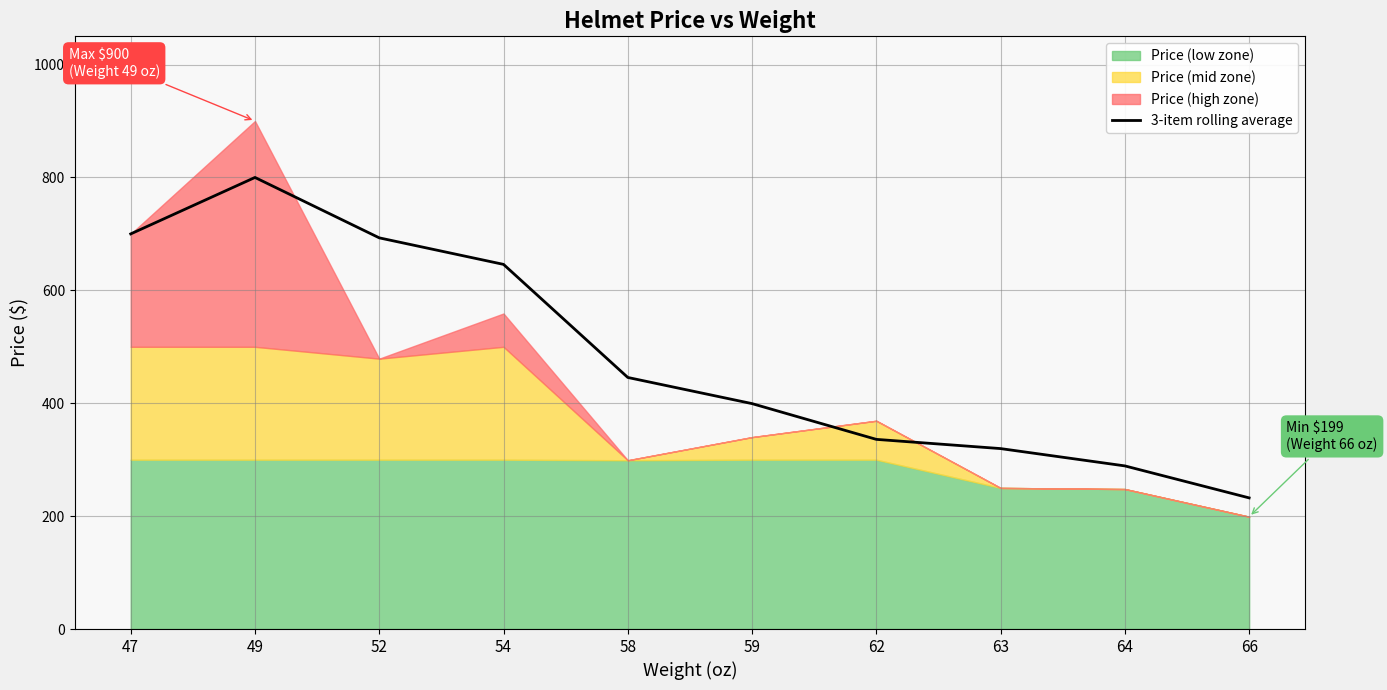

How many lines are shown in the chart?

1